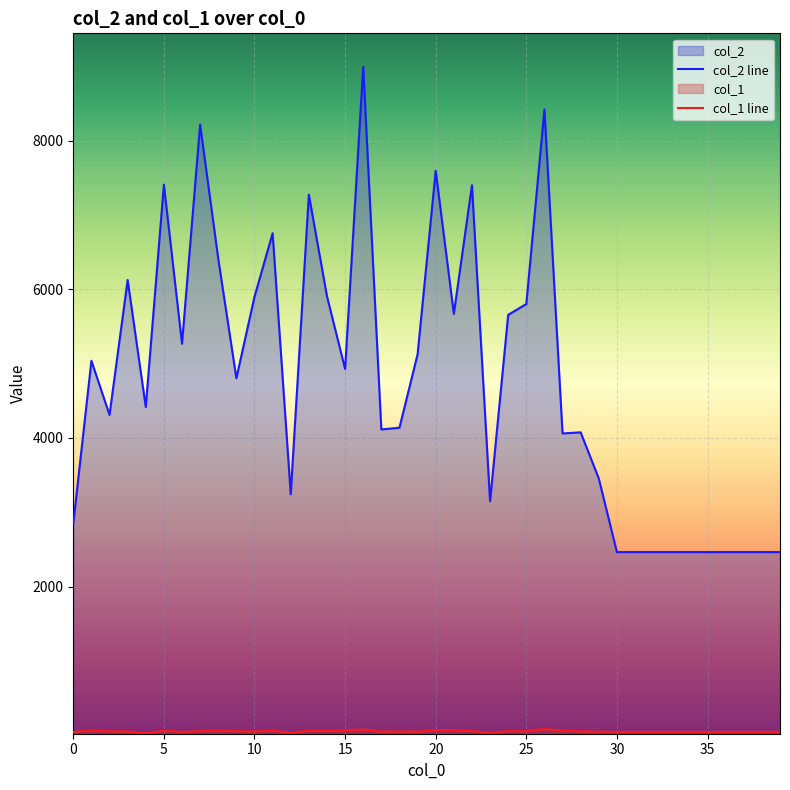

List the series in order of their overall mean, lowest first.

col_1, col_2